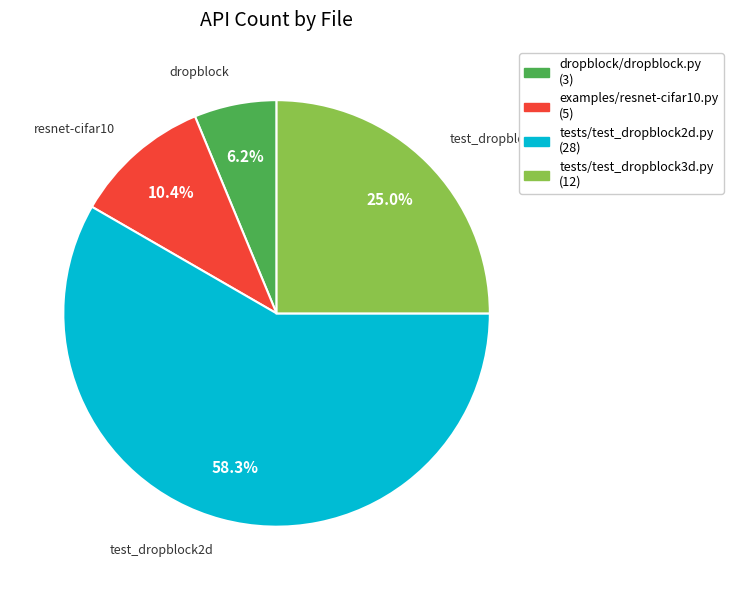

Is there a majority slice in this chart?

Yes